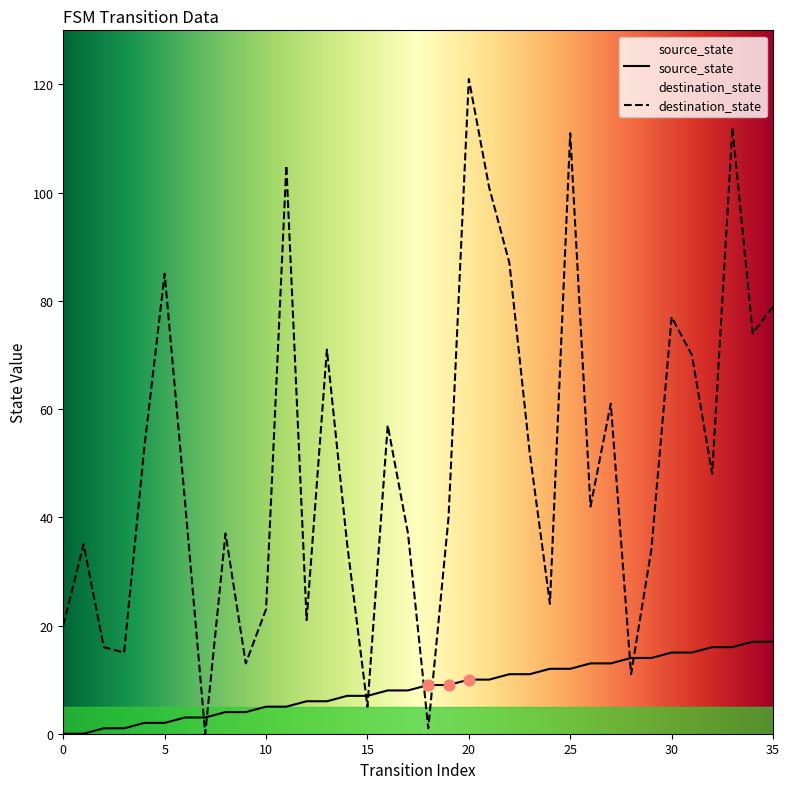

Which series reaches the maximum Y coordinate?

destination_state